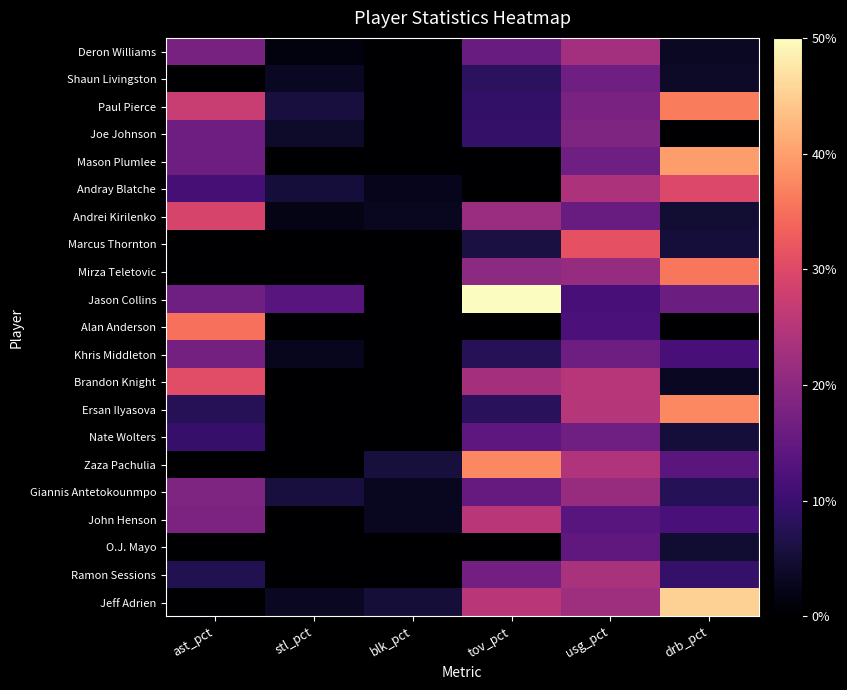

What is the spread (max minus min) of values at stl_pct?

13.6